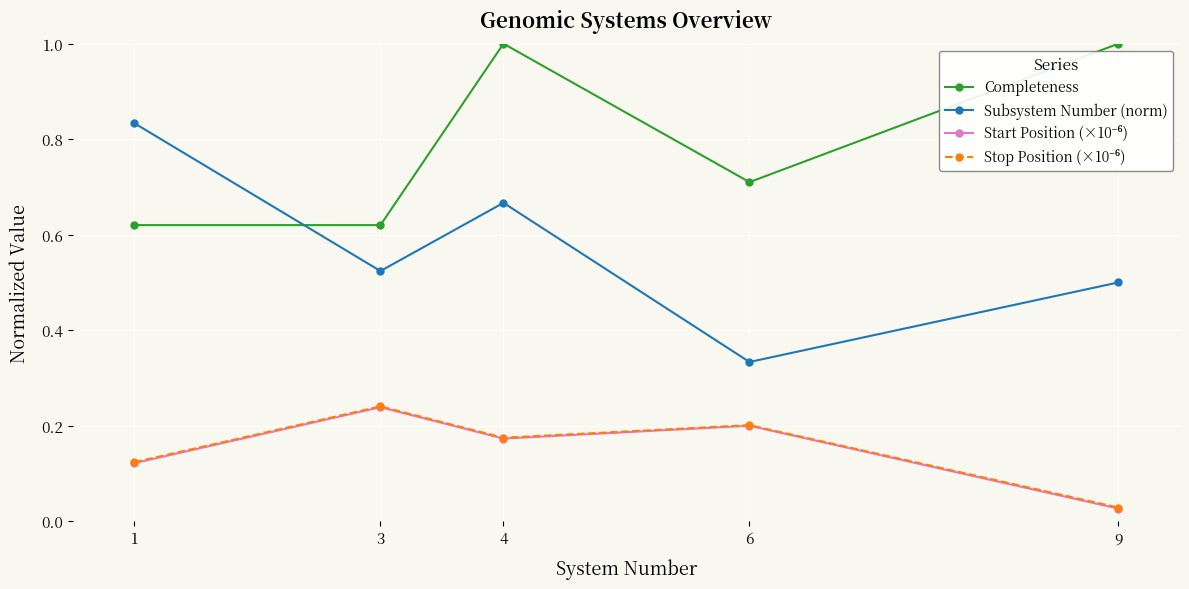

Is it true that Completeness equals 0.4 at 3?

False